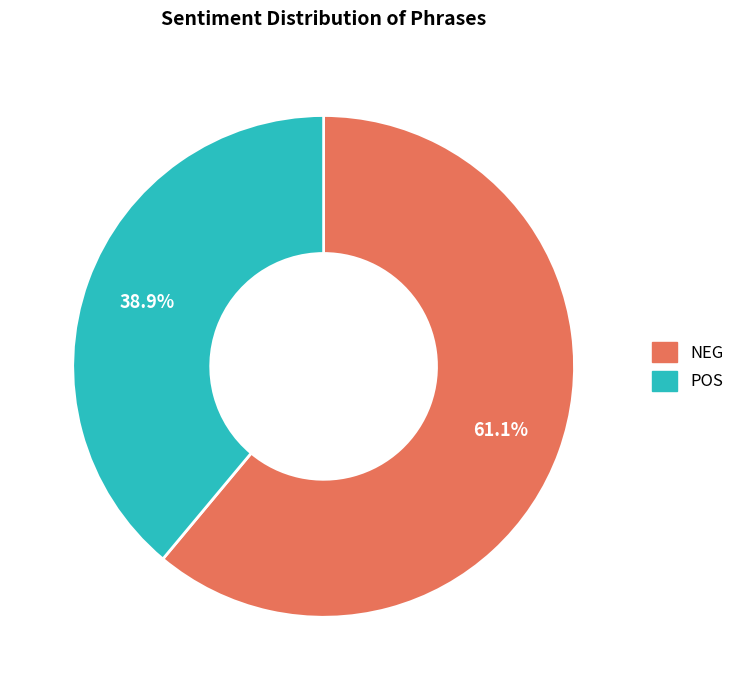

How many slices are in this pie chart?

2